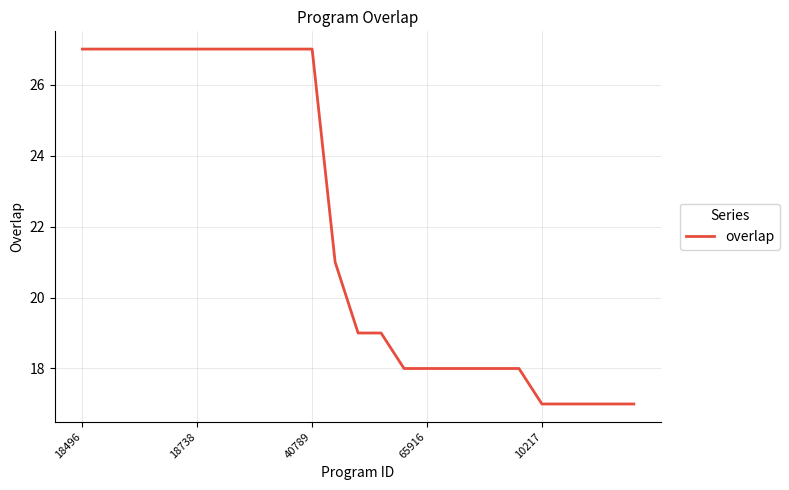

What is the difference between the maximum and minimum values?

10